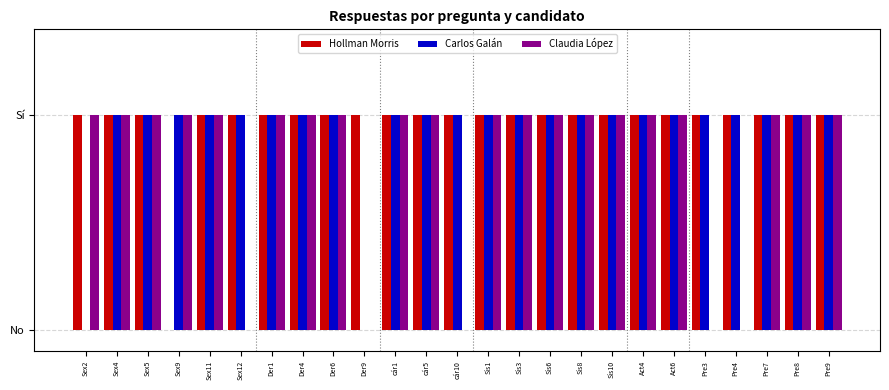

Rank the series by their maximum value, from highest to lowest.

Hollman Morris, Carlos Galán, Claudia López